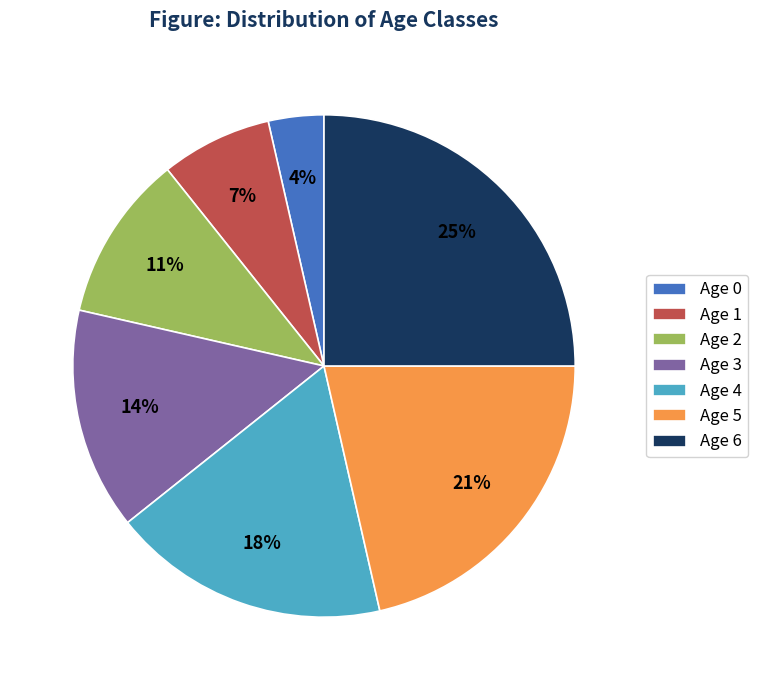

To the nearest percent, what is the combined percentage of Age 2 and Age 4?

29%